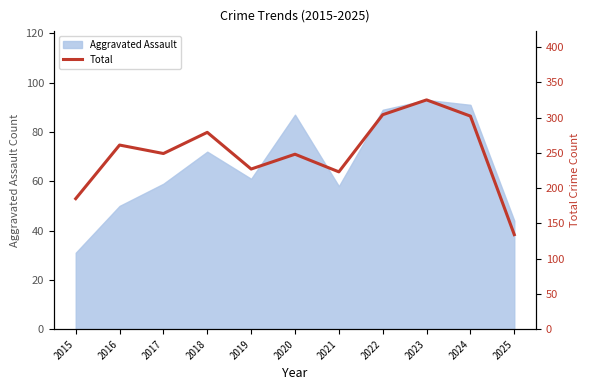

How many points are higher than both their immediate neighbors (excluding endpoints)?

4